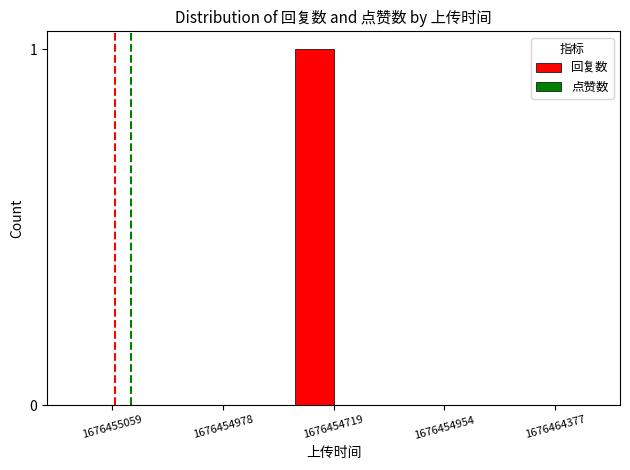

What is the change in value from 1676454978 to 1676454719?

+1